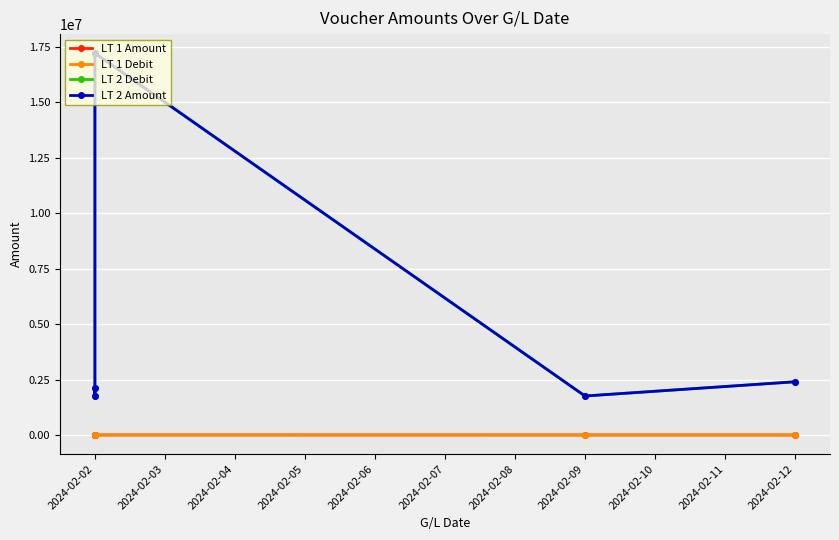

How many data points in LT 2 Debit are above 2100000?

2